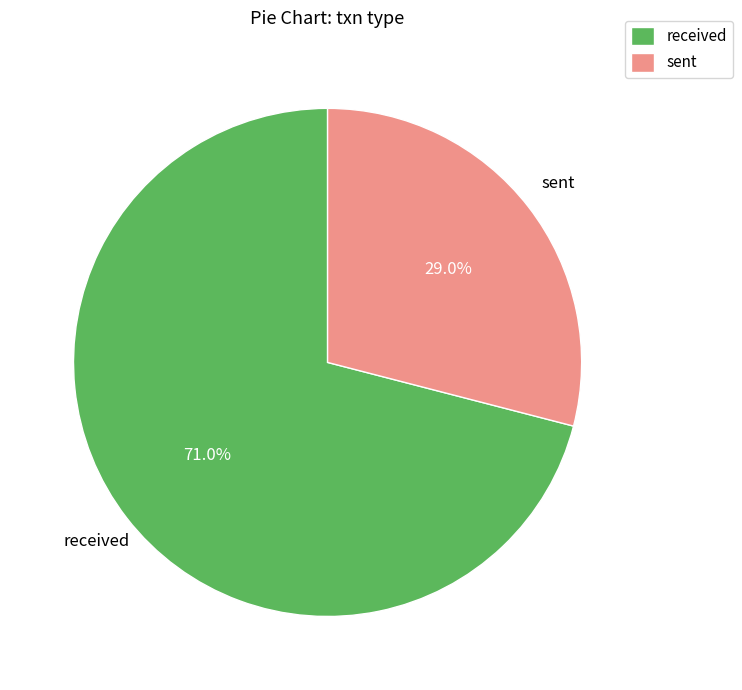

What is the smallest slice in the pie chart?

sent